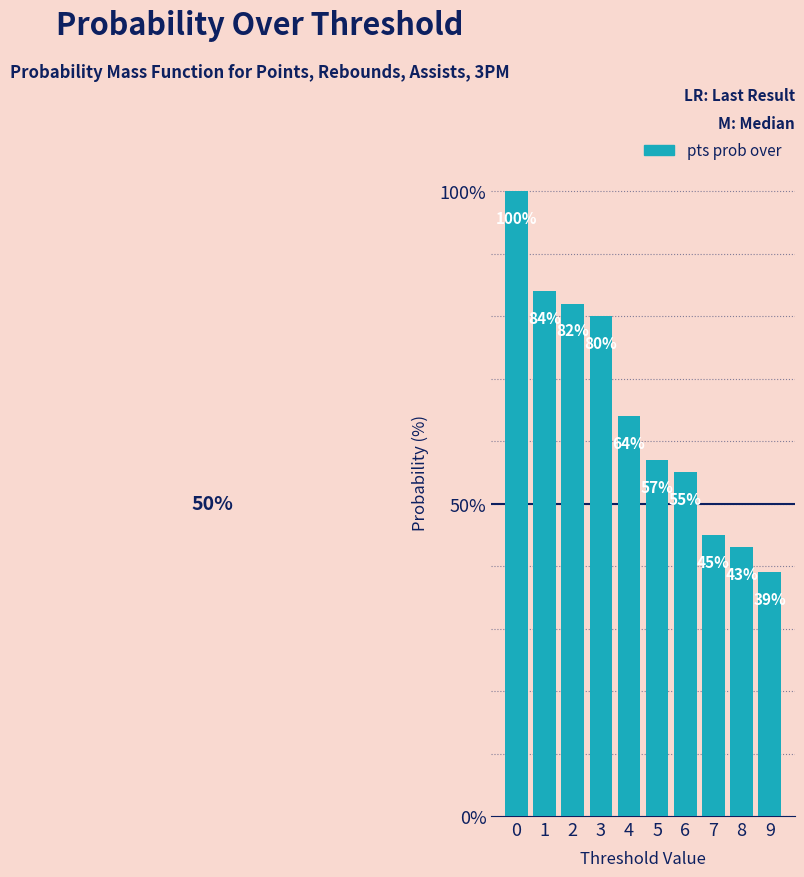

What is the value of the 9th bar from the left?

43